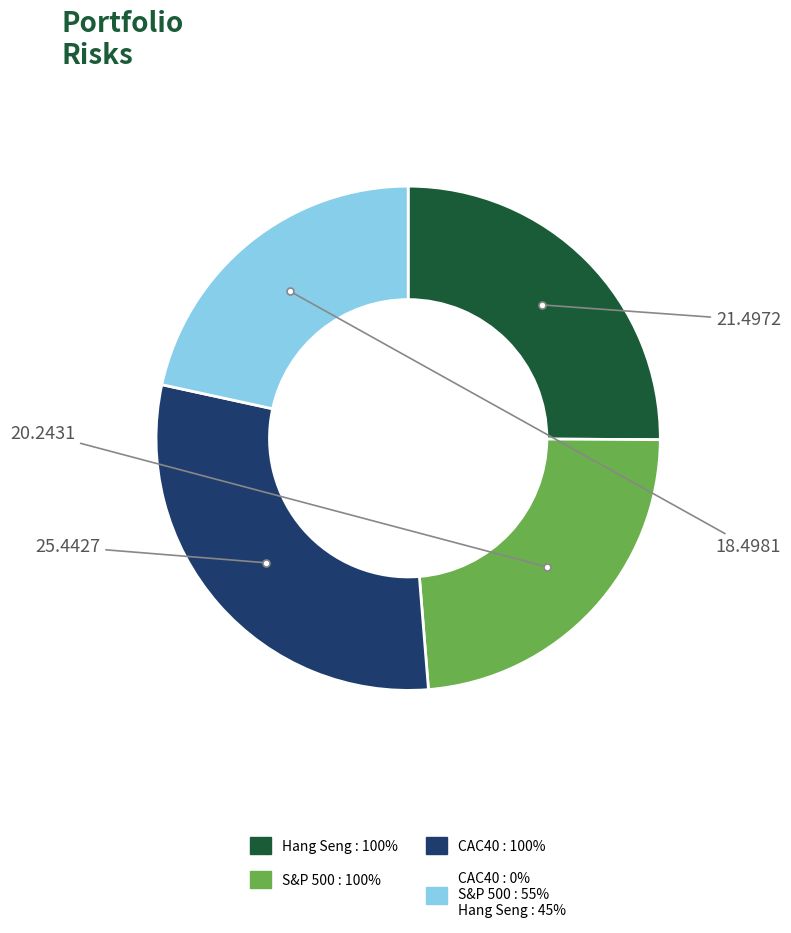

Combined, do S&P 500 : 100% and CAC40 : 0% S&P 500 : 55% Hang Seng : 45% account for over 50%?

No